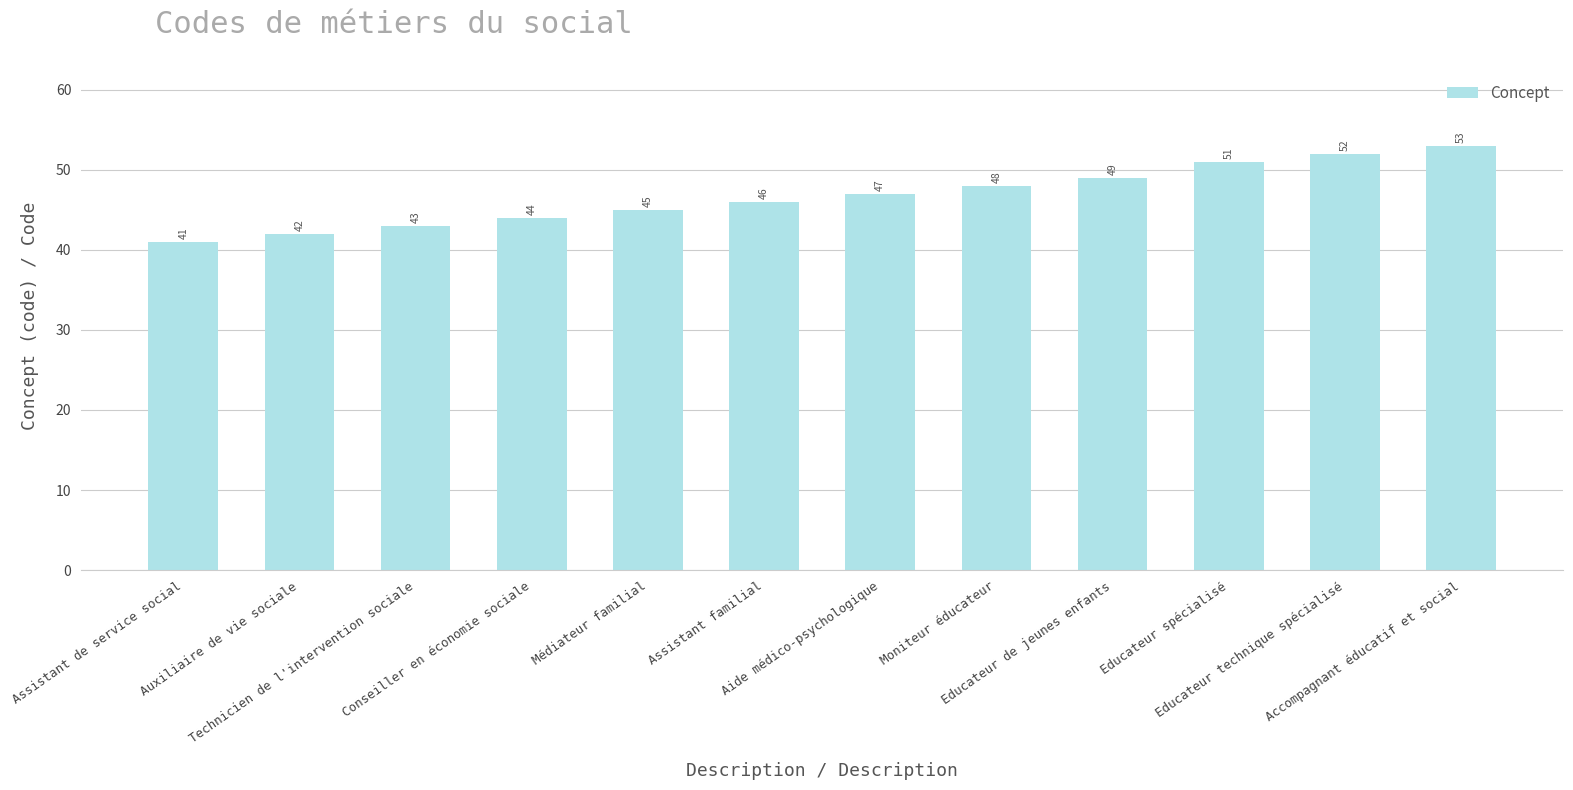

What is the smallest value displayed?

41